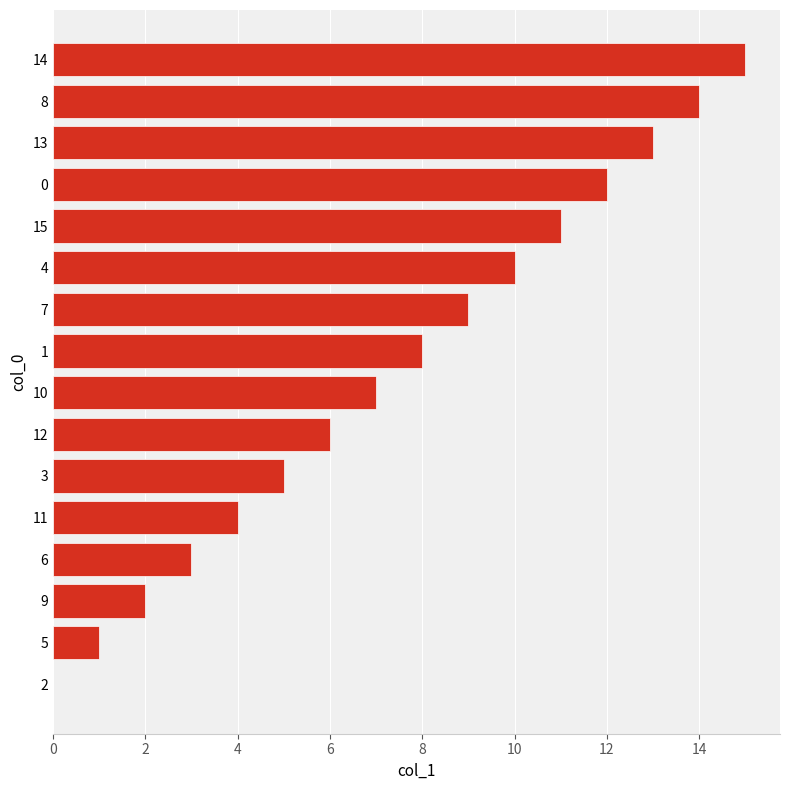

What is the sum of all values?

120